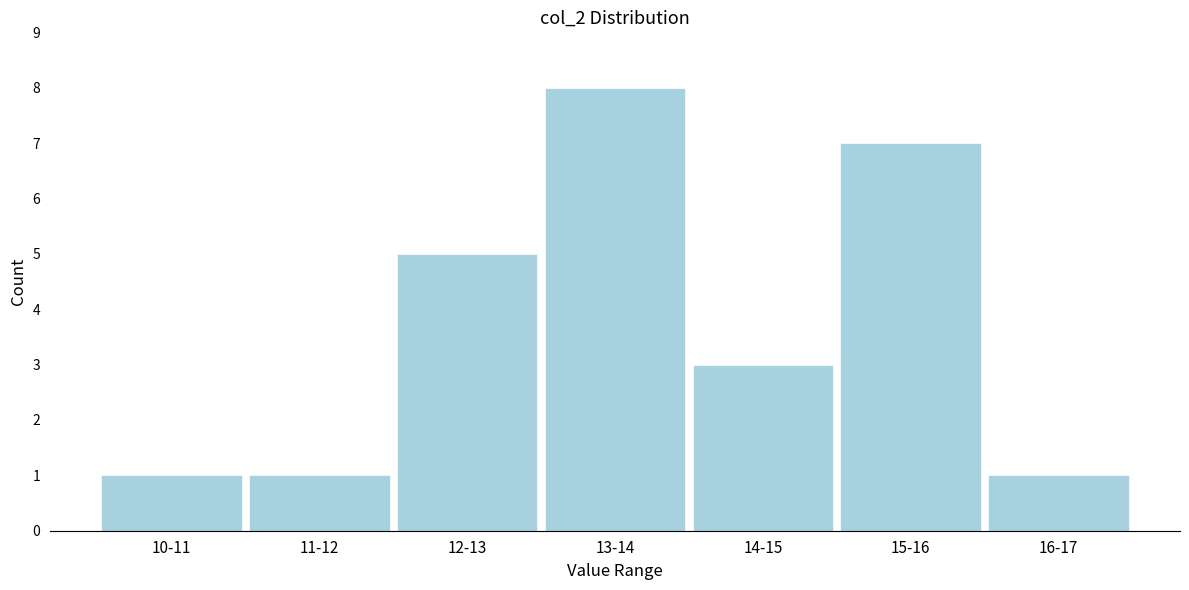

Reading left to right, extract all data points from this chart.

10-11=1	11-12=1	12-13=5	13-14=8	14-15=3	15-16=7	16-17=1